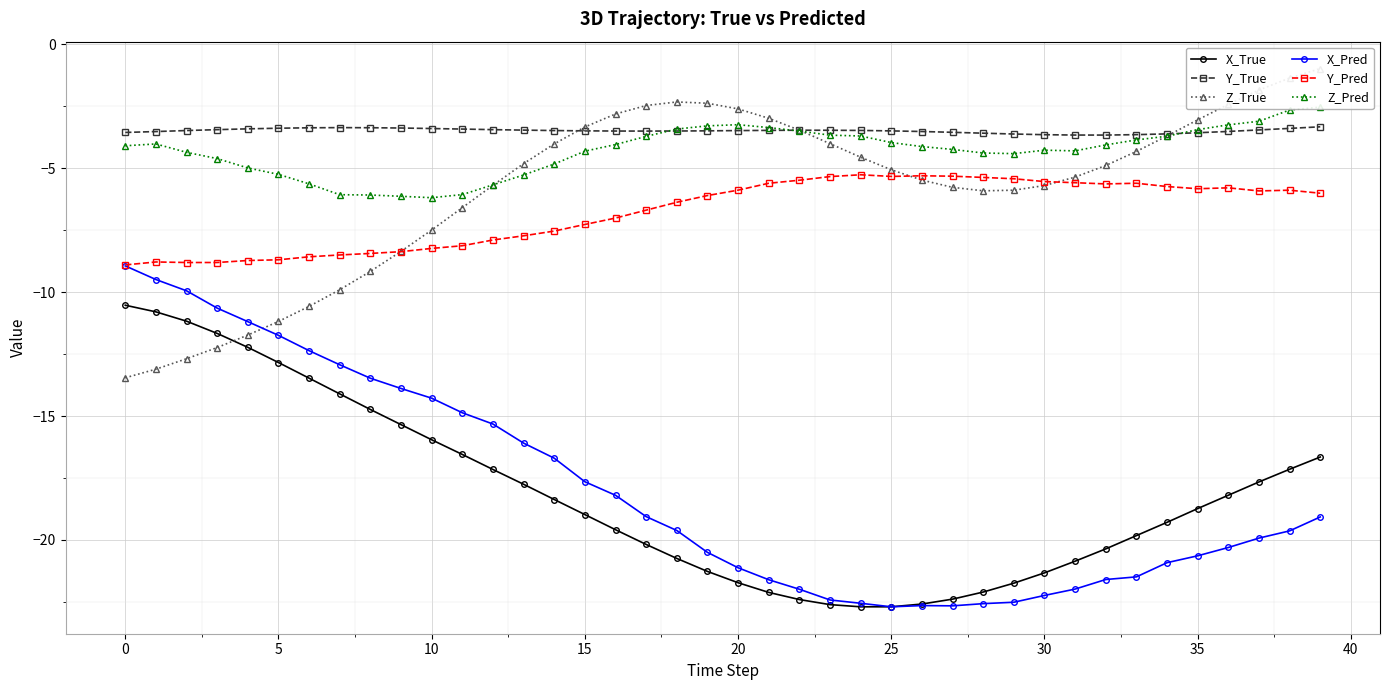

At which label is Z_True closest to -7?

11